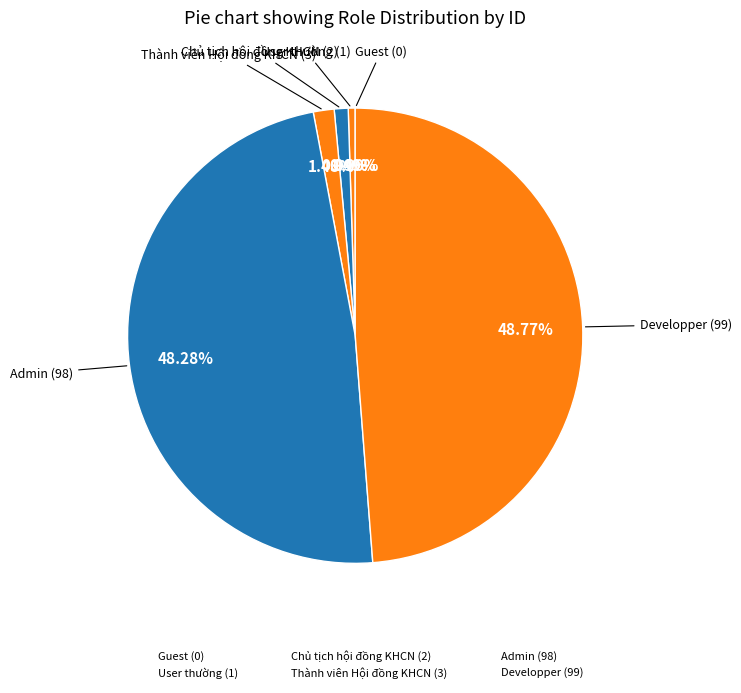

What is the smallest slice in the pie chart?

Guest